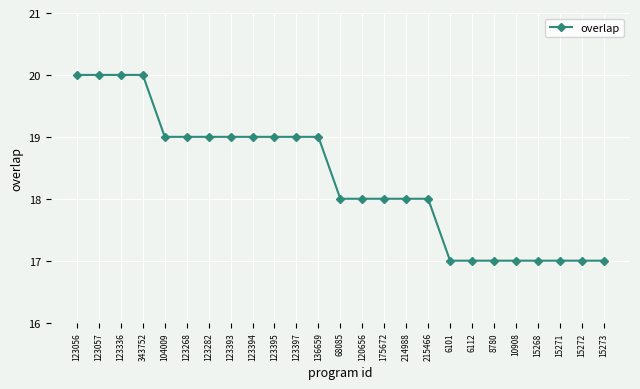

Reading left to right, list all the values displayed in this chart.

123056=20	123057=20	123336=20	343752=20	104009=19	123268=19	123282=19	123393=19	123394=19	123395=19	123397=19	136659=19	68085=18	120656=18	175672=18	214988=18	215466=18	6101=17	6112=17	8780=17	10908=17	15268=17	15271=17	15272=17	15273=17